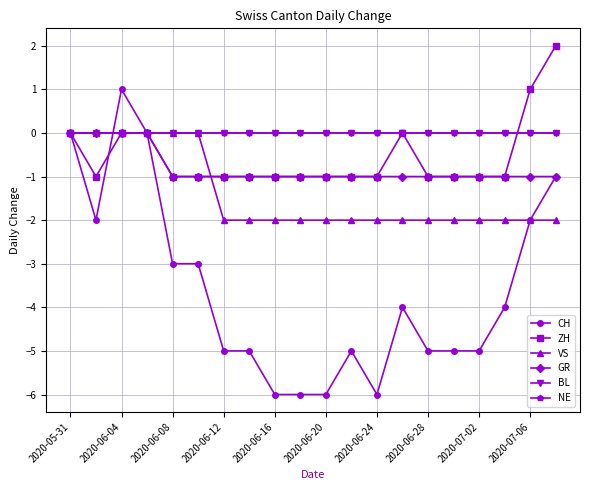

What is the difference between the maximum and minimum values in the GR series?

1